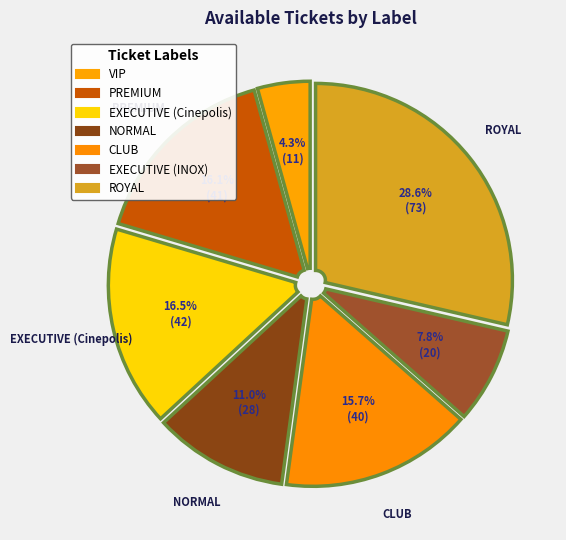

Approximately how many times larger is the value at ROYAL compared to EXECUTIVE (Cinepolis)?

1.7